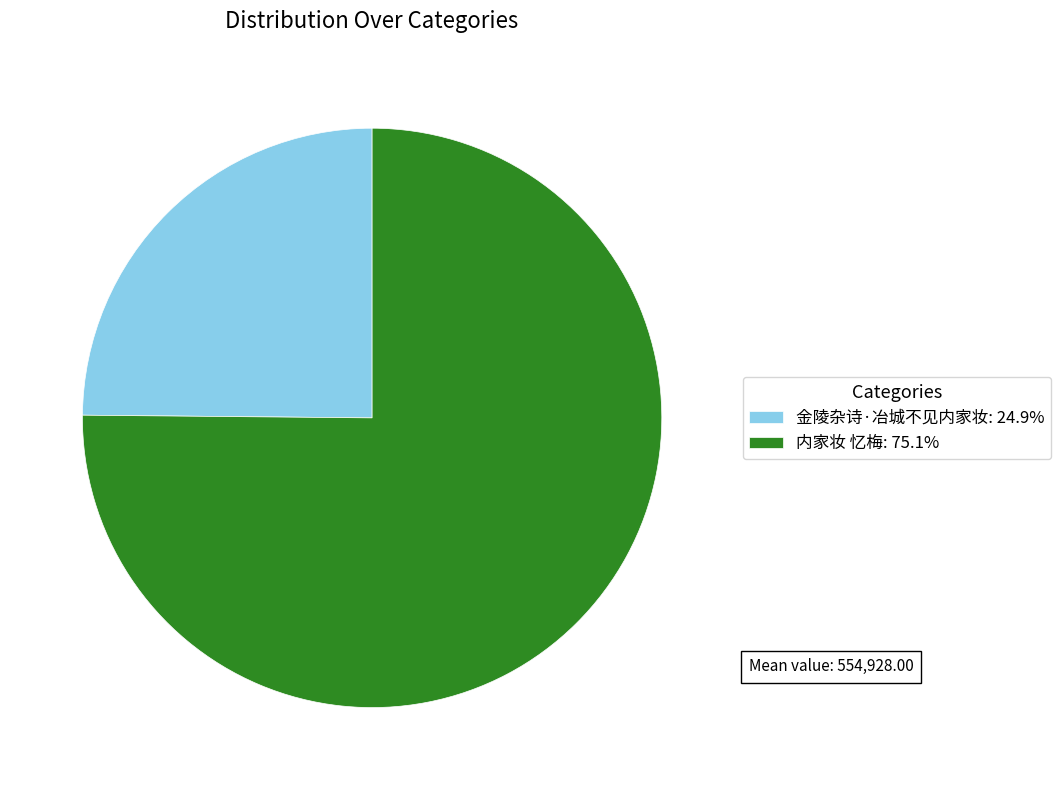

Which has a higher value, 内家妆 忆梅 or 金陵杂诗·冶城不见内家妆?

内家妆 忆梅